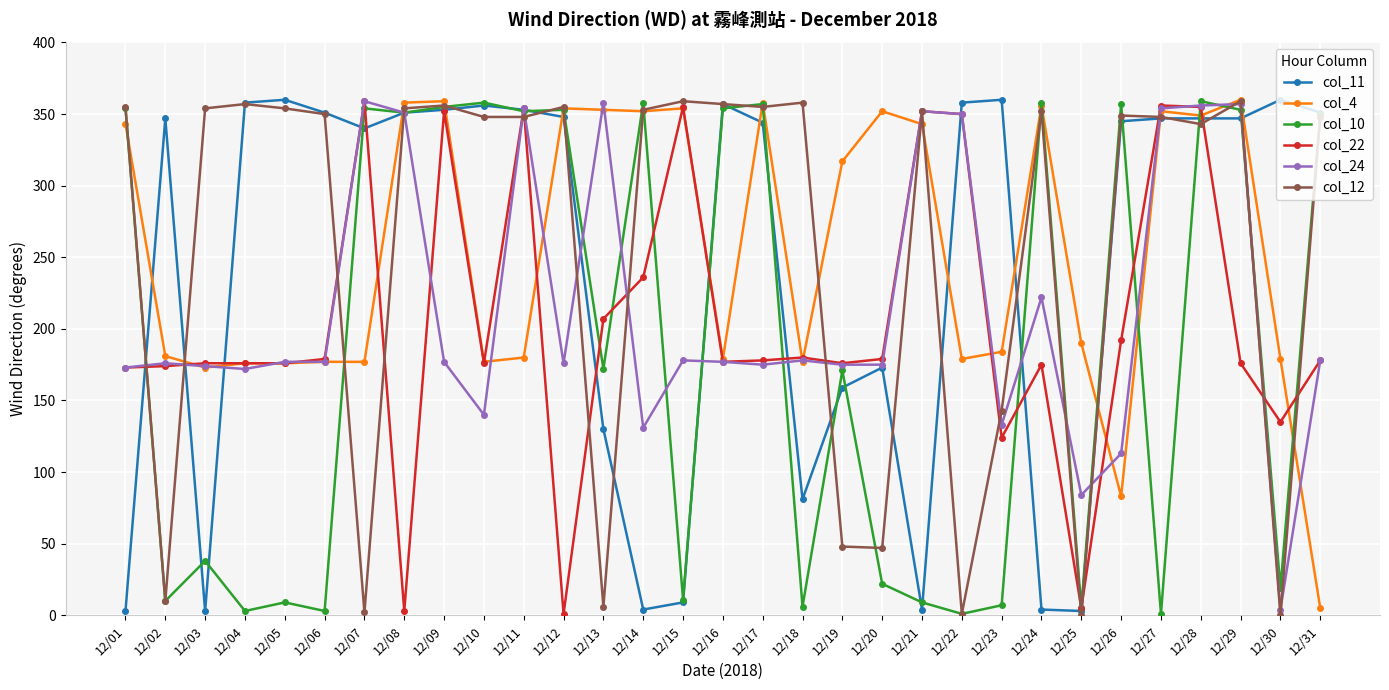

What is the difference between the maximum and minimum values in the col_11 series?

357